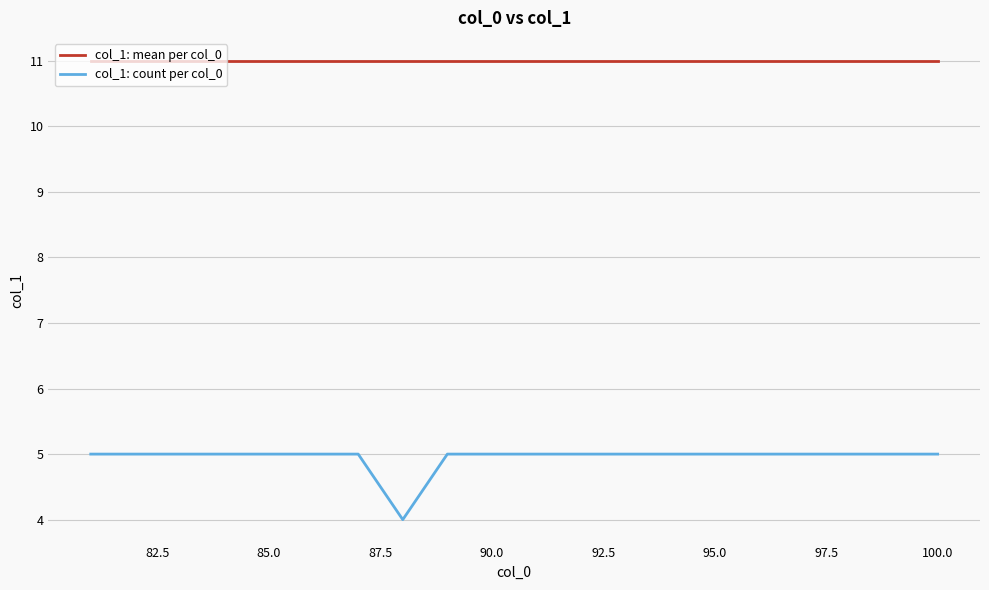

What is the greatest value displayed?

11